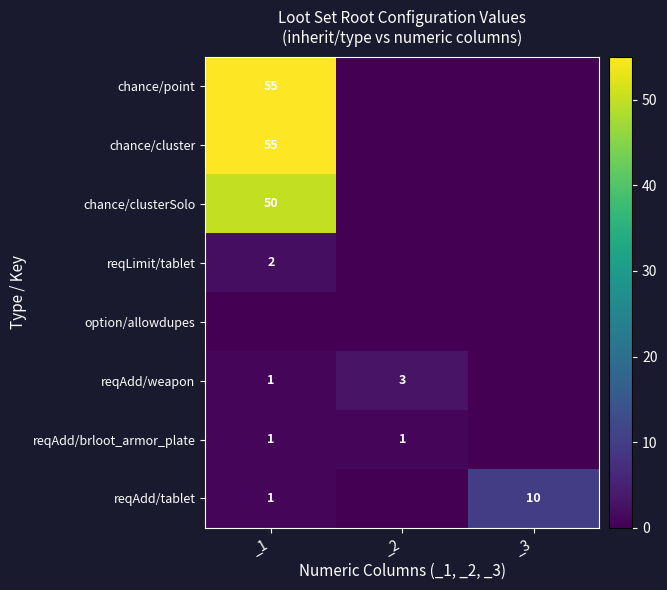

Is it true that chance/clusterSolo equals 23 at _1?

False